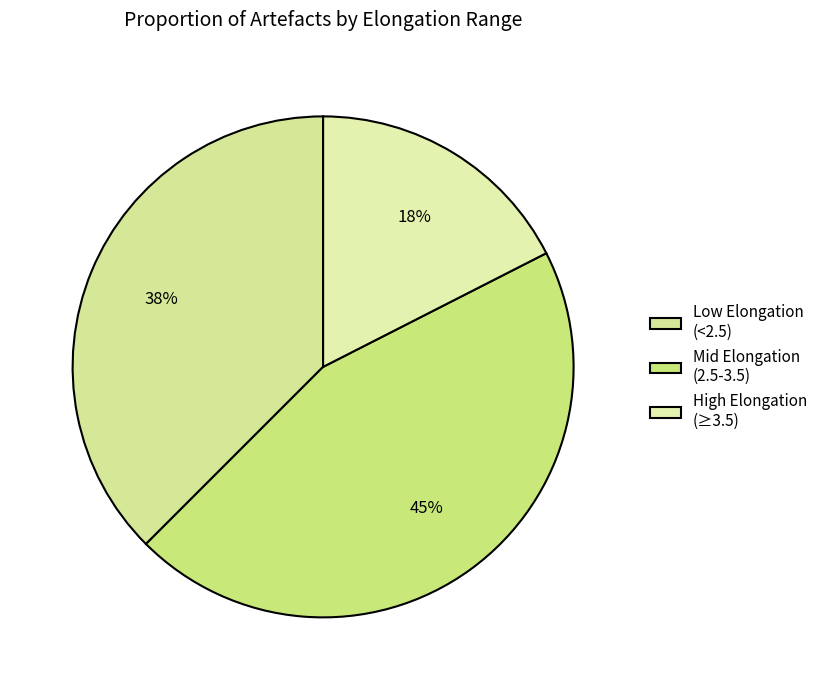

Count the number of slices in the pie.

3